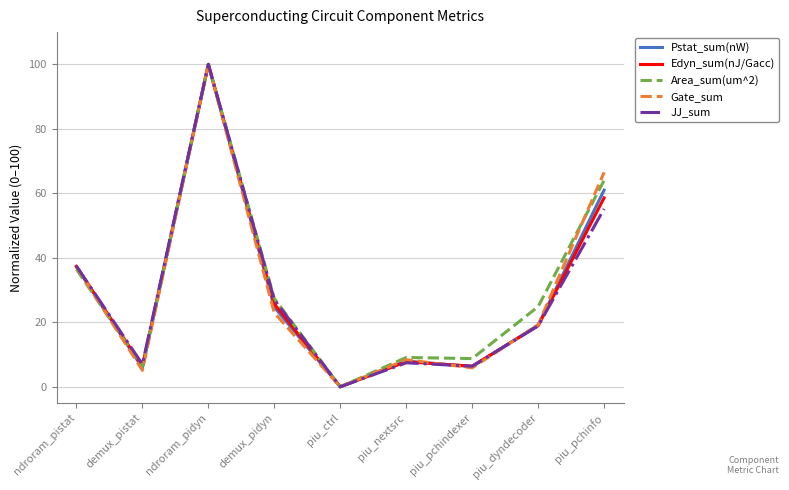

The Pstat_sum(nW) series shows -57.7 at piu_ctrl. True or false?

False